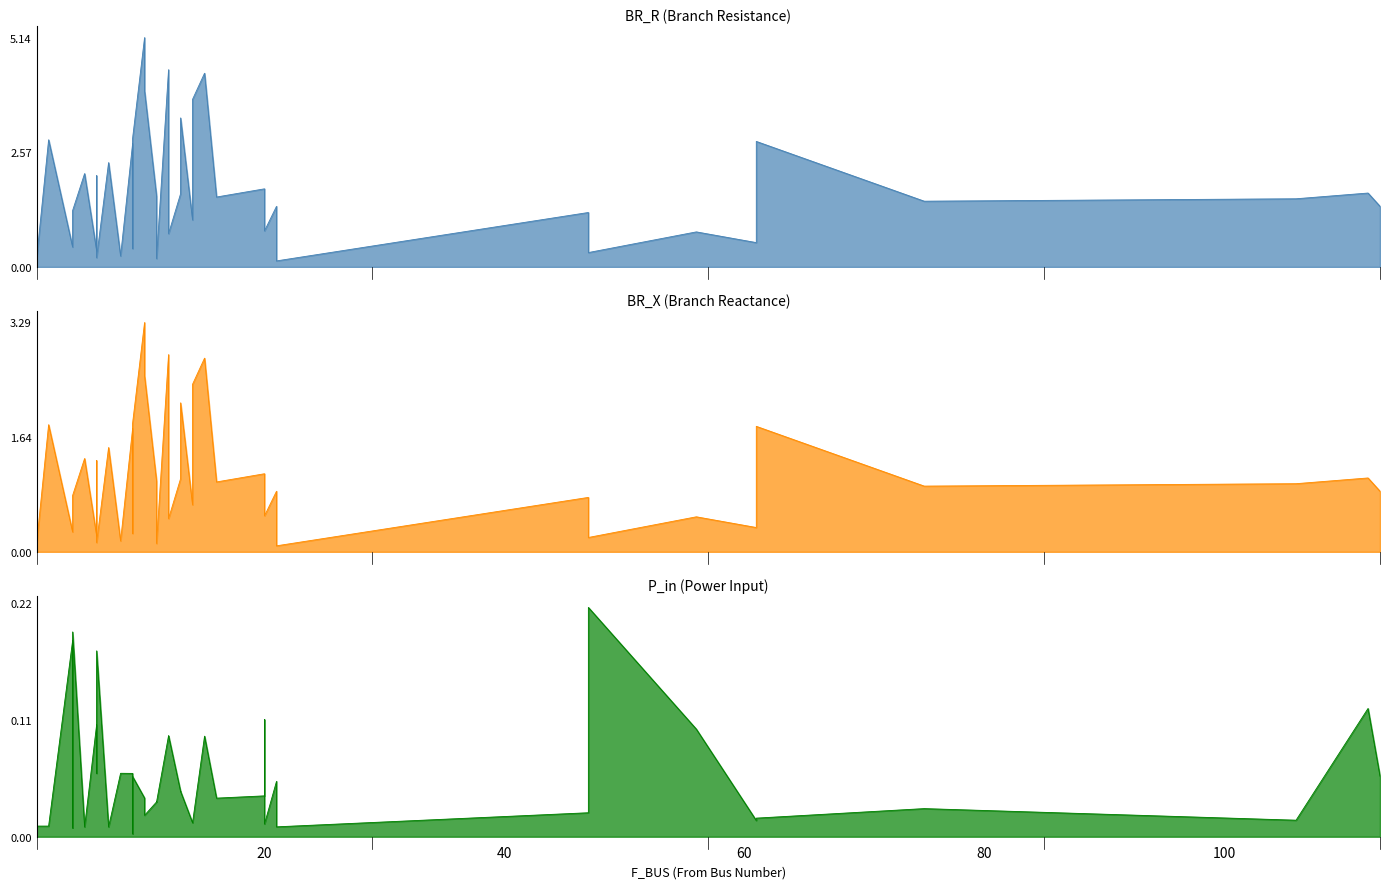

What are all the series names shown in the legend?

BR_R, BR_X, P_in